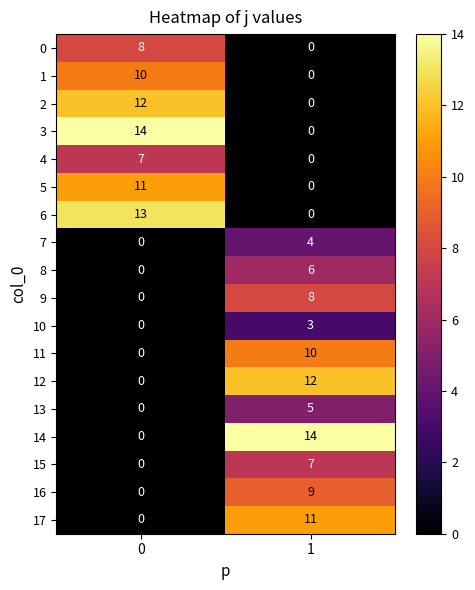

What is the sum of all 14 values?

14